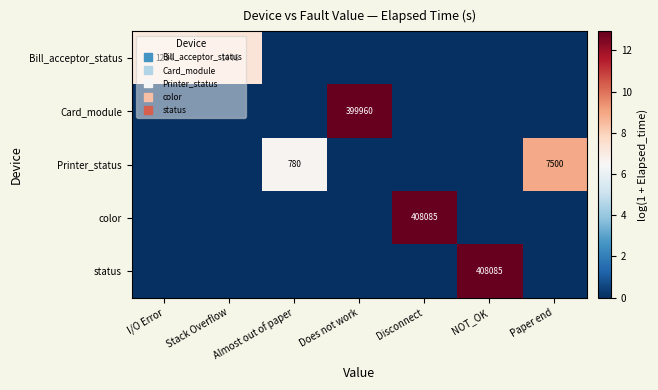

Between Does not work and NOT_OK, which series saw the biggest shift?

status